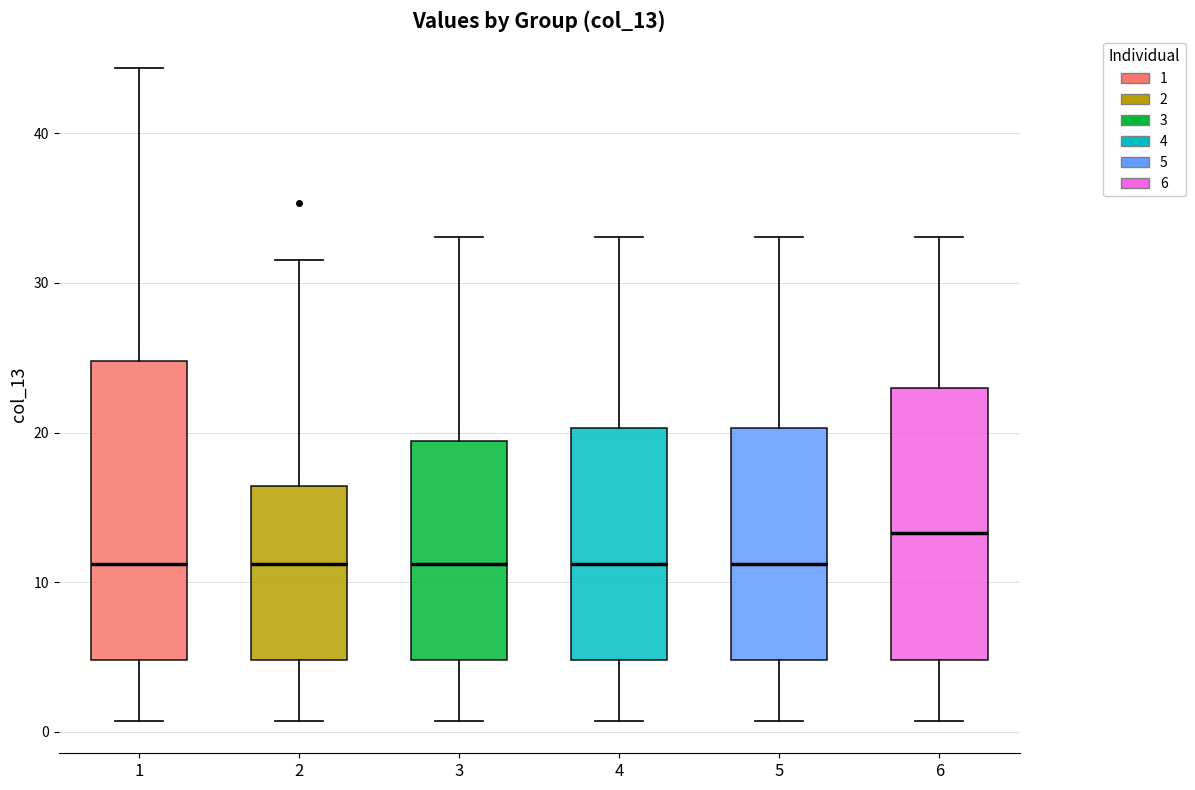

Reading left to right, transcribe this box plot: for each box, give where its median line is, the range the box spans, and where its two whiskers end, as read against the y-axis. The values are not printed on the chart, so give them approximately, as read against the axis.

1: median 11, box 5 to 25, whiskers 1 to 44
2: median 11, box 5 to 16, whiskers 1 to 32
3: median 11, box 5 to 19, whiskers 1 to 33
4: median 11, box 5 to 20, whiskers 1 to 33
5: median 11, box 5 to 20, whiskers 1 to 33
6: median 13, box 5 to 23, whiskers 1 to 33